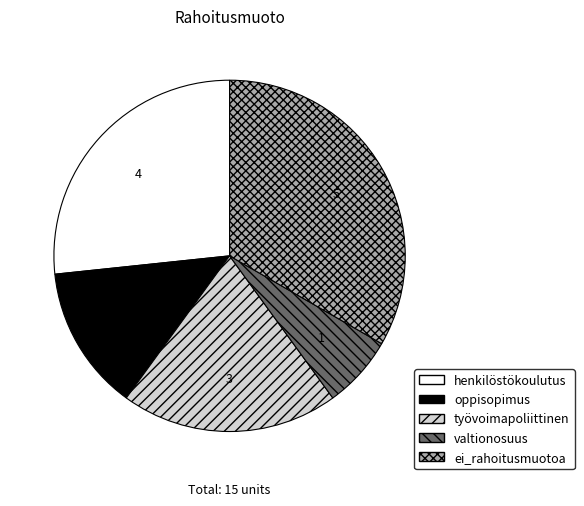

How many slices are in this pie chart?

5